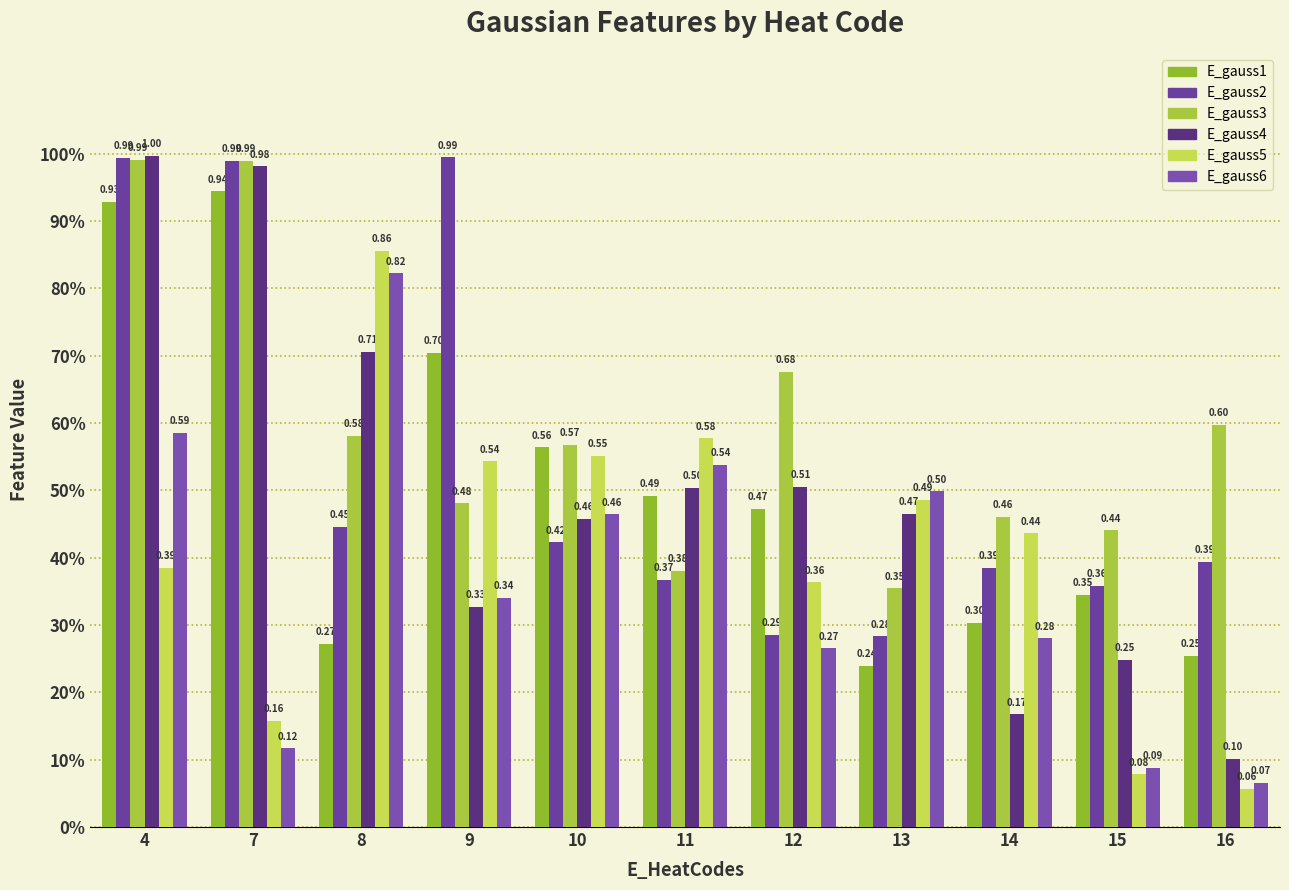

Are the bars grouped side by side (vs. stacked)?

Yes